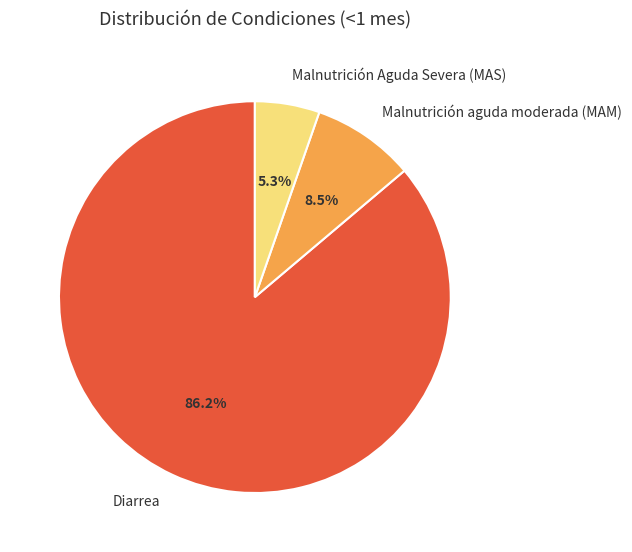

Is the sum of Diarrea and Malnutrición Aguda Severa (MAS) greater than half?

Yes